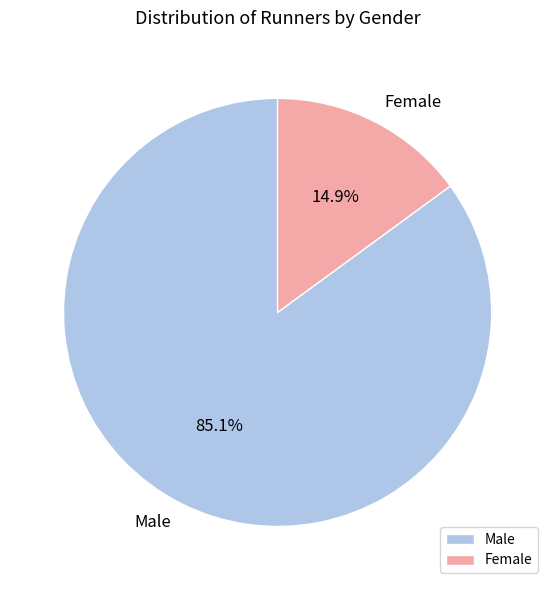

How many slices are in this pie chart?

2